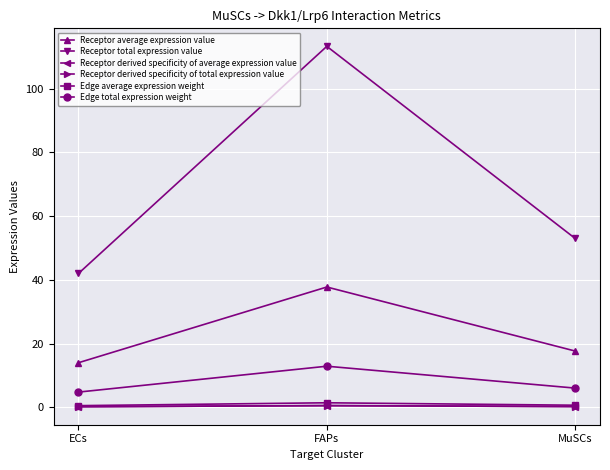

Reading left to right, list all the values displayed in this chart.

Receptor average expression value: ECs=14.0	FAPs=37.7	MuSCs=17.7
Receptor total expression value: ECs=42.0	FAPs=113.2	MuSCs=53.0
Receptor derived specificity of average expression value: ECs=0.2	FAPs=0.5	MuSCs=0.3
Receptor derived specificity of total expression value: ECs=0.2	FAPs=0.5	MuSCs=0.3
Edge average expression weight: ECs=0.5	FAPs=1.4	MuSCs=0.7
Edge total expression weight: ECs=4.8	FAPs=12.9	MuSCs=6.0